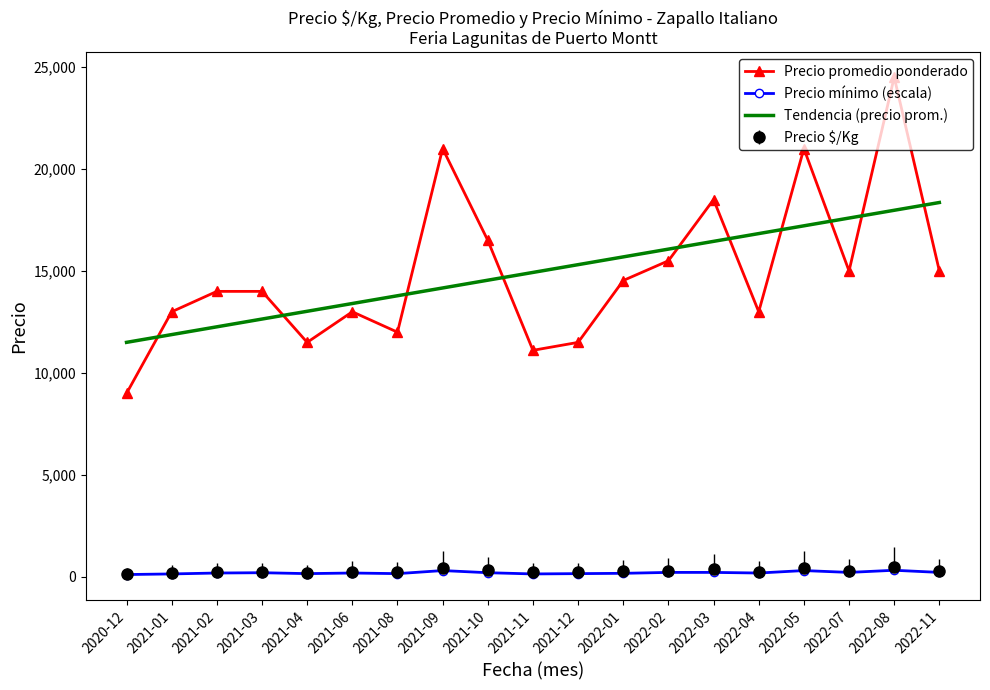

True or false: Precio mínimo (escala) and Precio promedio ponderado cross at least once.

False